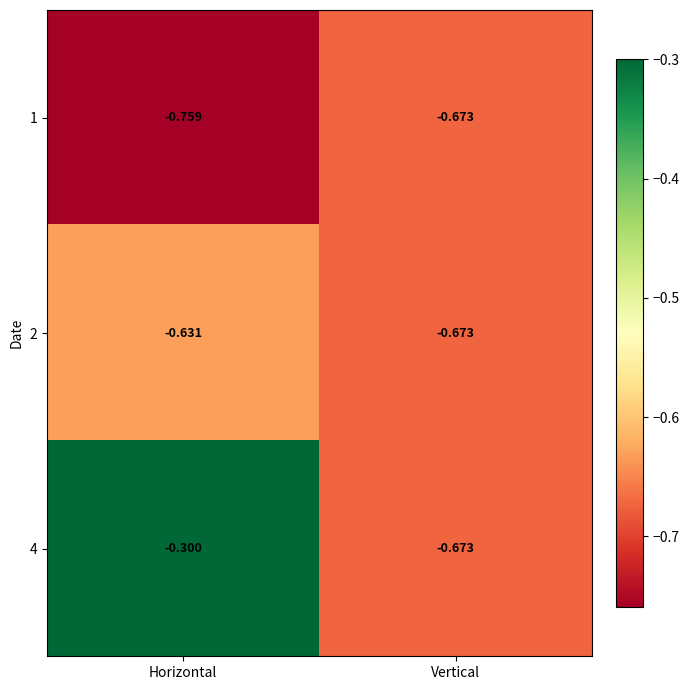

Rank the categories by 1 value from highest to lowest.

Vertical, Horizontal